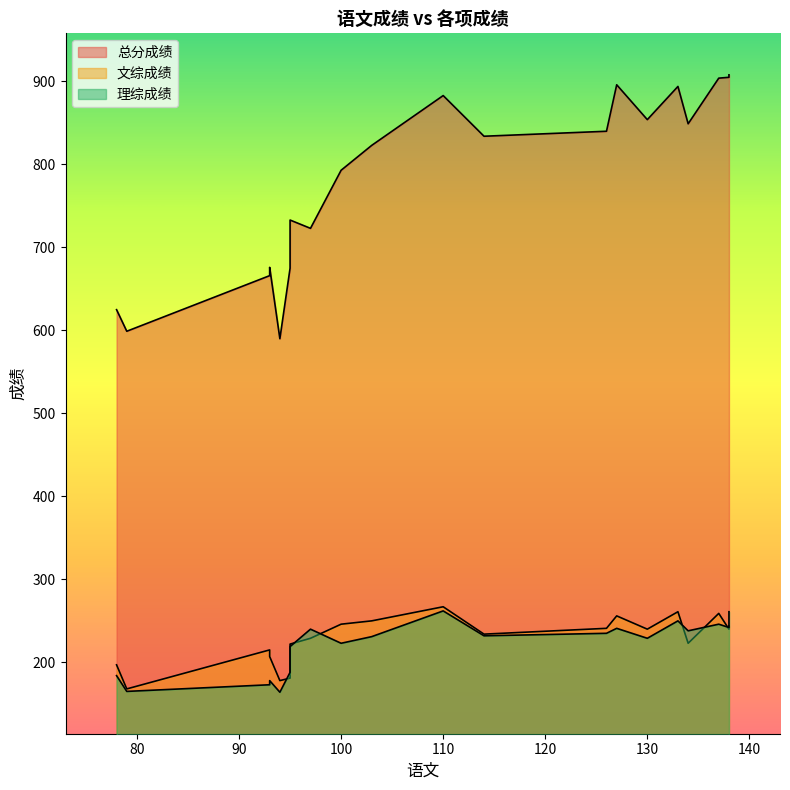

The value of 文综成绩 at 93 is 329. True or false?

False